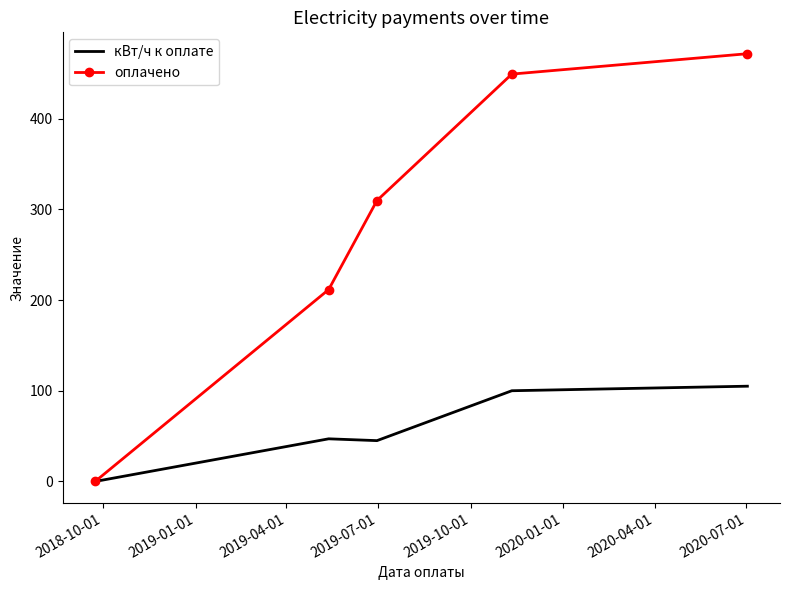

Rank the series by their average value, from lowest to highest.

кВт/ч к оплате, оплачено